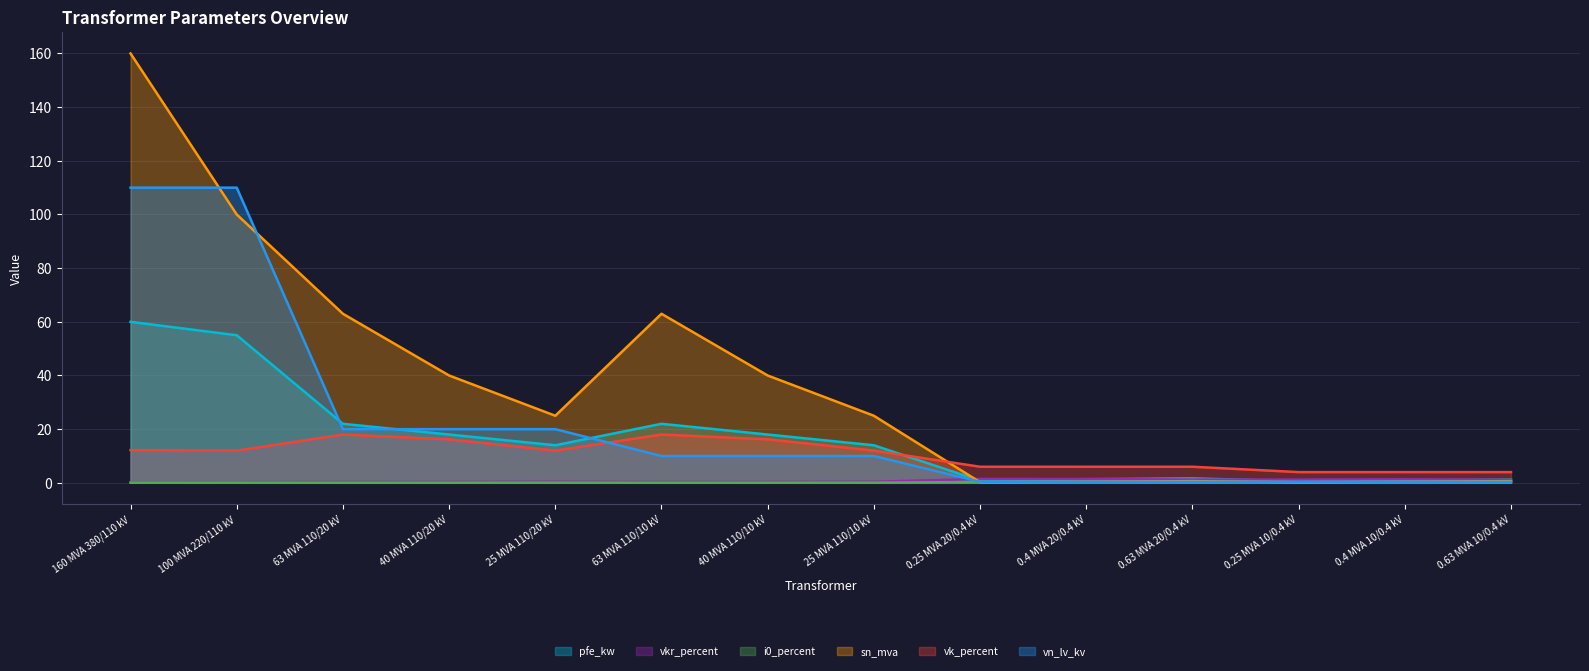

Does the chart display data point markers on the line(s)?

No